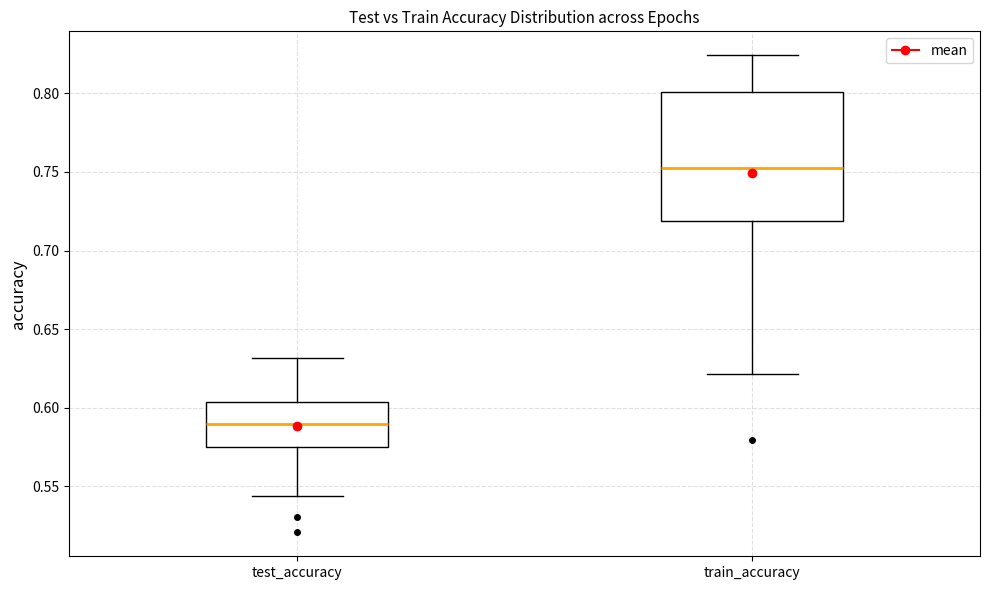

Reading left to right, transcribe this box plot: for each box, give where its median line is, the range the box spans, and where its two whiskers end, as read against the y-axis. The values are not printed on the chart, so give them approximately, as read against the axis.

test_accuracy: median 0.590, box 0.575 to 0.605, whiskers 0.545 to 0.630
train_accuracy: median 0.750, box 0.720 to 0.800, whiskers 0.620 to 0.825